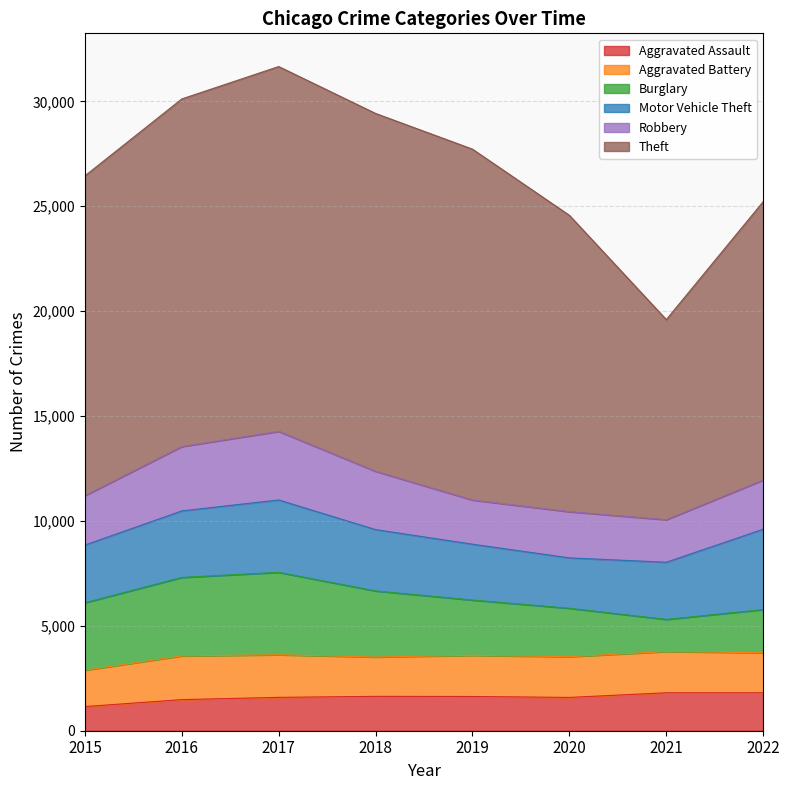

How many intersections are there between Burglary and Robbery?

1